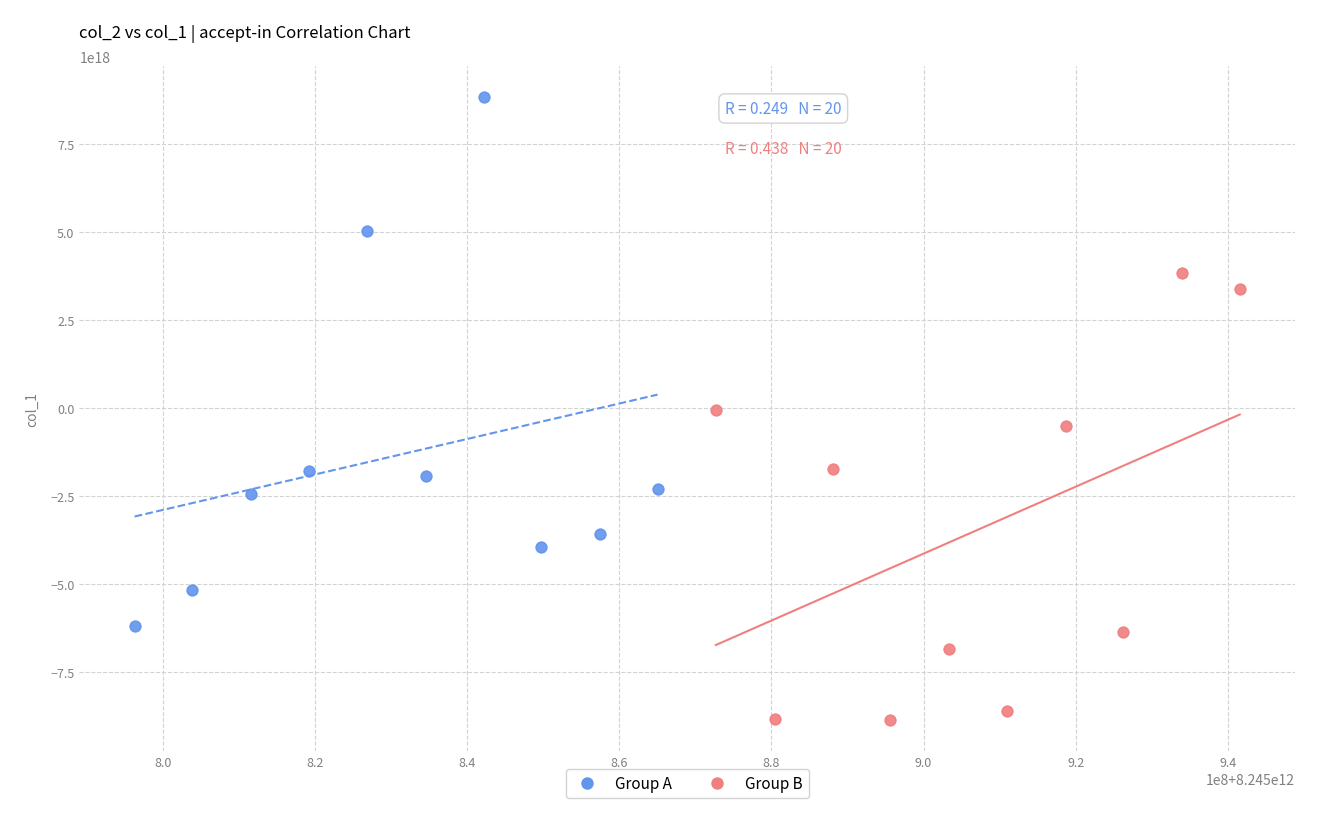

Which series has the widest spread of Y values?

Group A